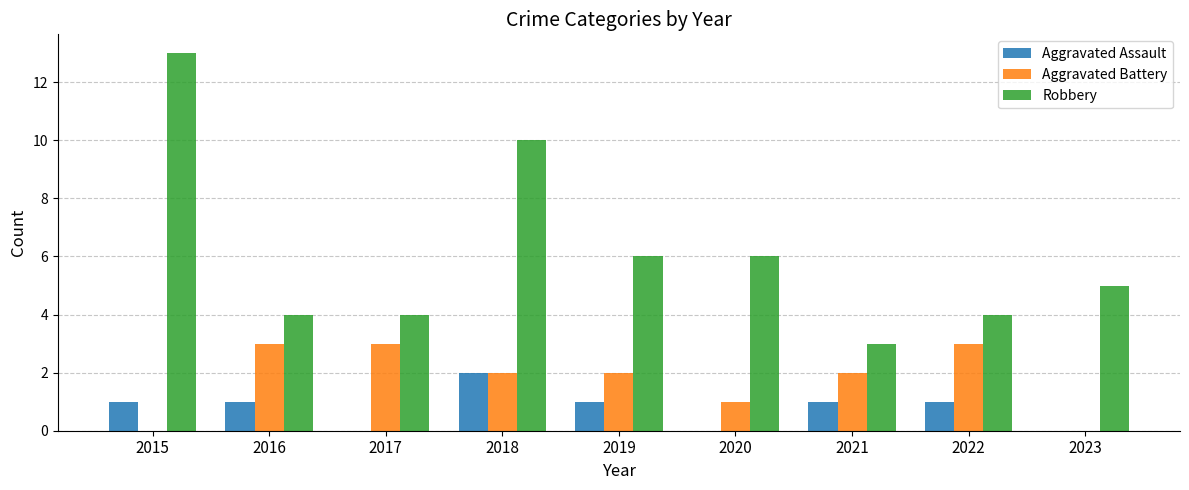

What is the sum of the Robbery values at 2018 and 2019?

16